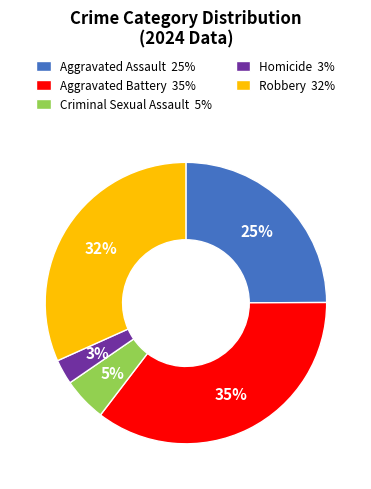

The Aggravated Assault slice represents 25% of the pie. True or false?

True